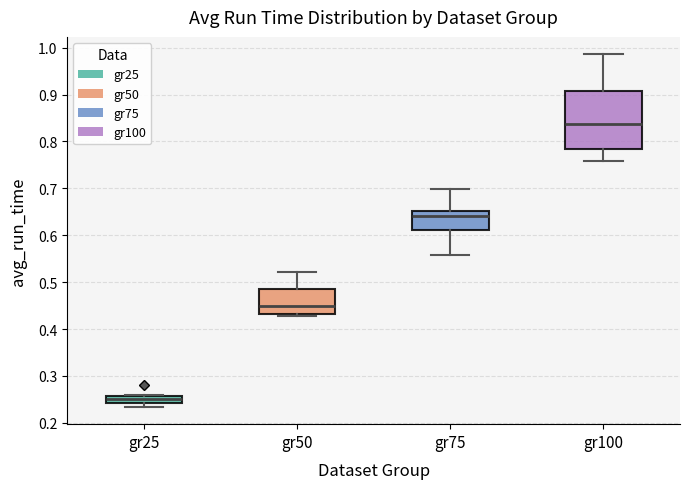

Where does the median line of the box for gr50 sit on the y-axis? The values are not printed on the chart, so give them approximately, as read against the axis.

0.45